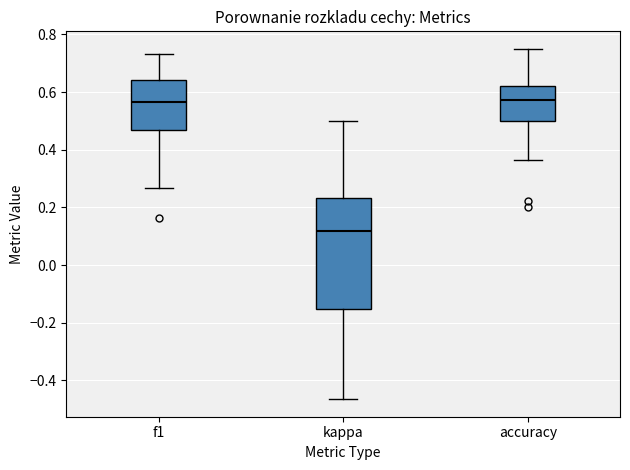

Reading left to right, transcribe this box plot: for each box, give where its median line is, the range the box spans, and where its two whiskers end, as read against the y-axis. The values are not printed on the chart, so give them approximately, as read against the axis.

f1: median 0.56, box 0.46 to 0.64, whiskers 0.26 to 0.74
kappa: median 0.12, box -0.16 to 0.24, whiskers -0.46 to 0.50
accuracy: median 0.58, box 0.50 to 0.62, whiskers 0.36 to 0.76